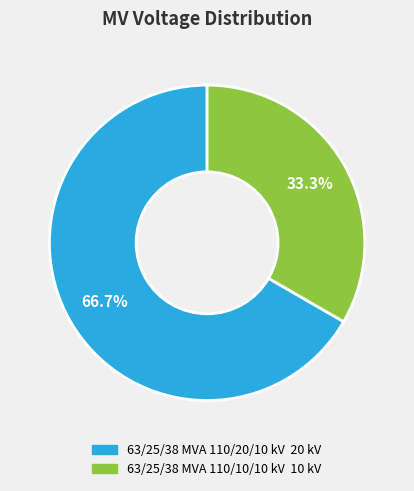

To the nearest percent, what is the combined percentage of 63/25/38 MVA 110/10/10 kV and 63/25/38 MVA 110/20/10 kV?

100%